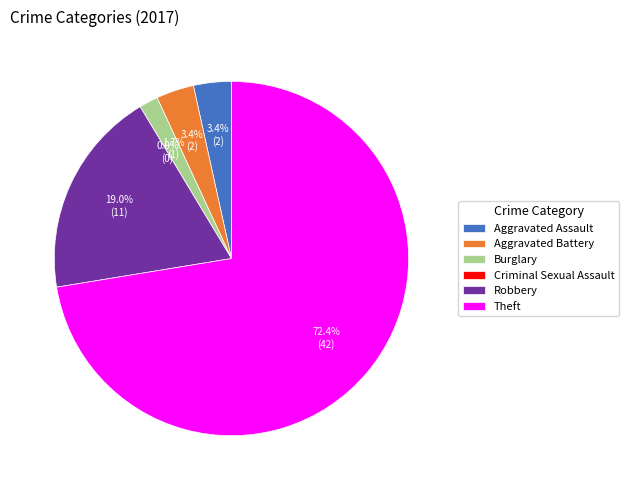

Count the number of slices in the pie.

6